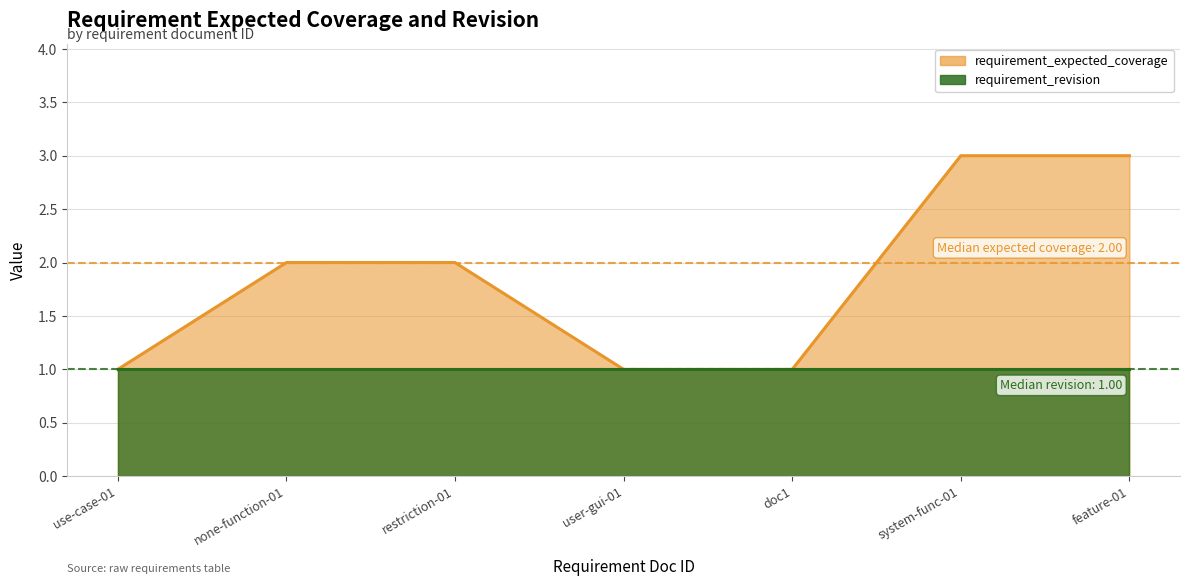

What is the average value?

2